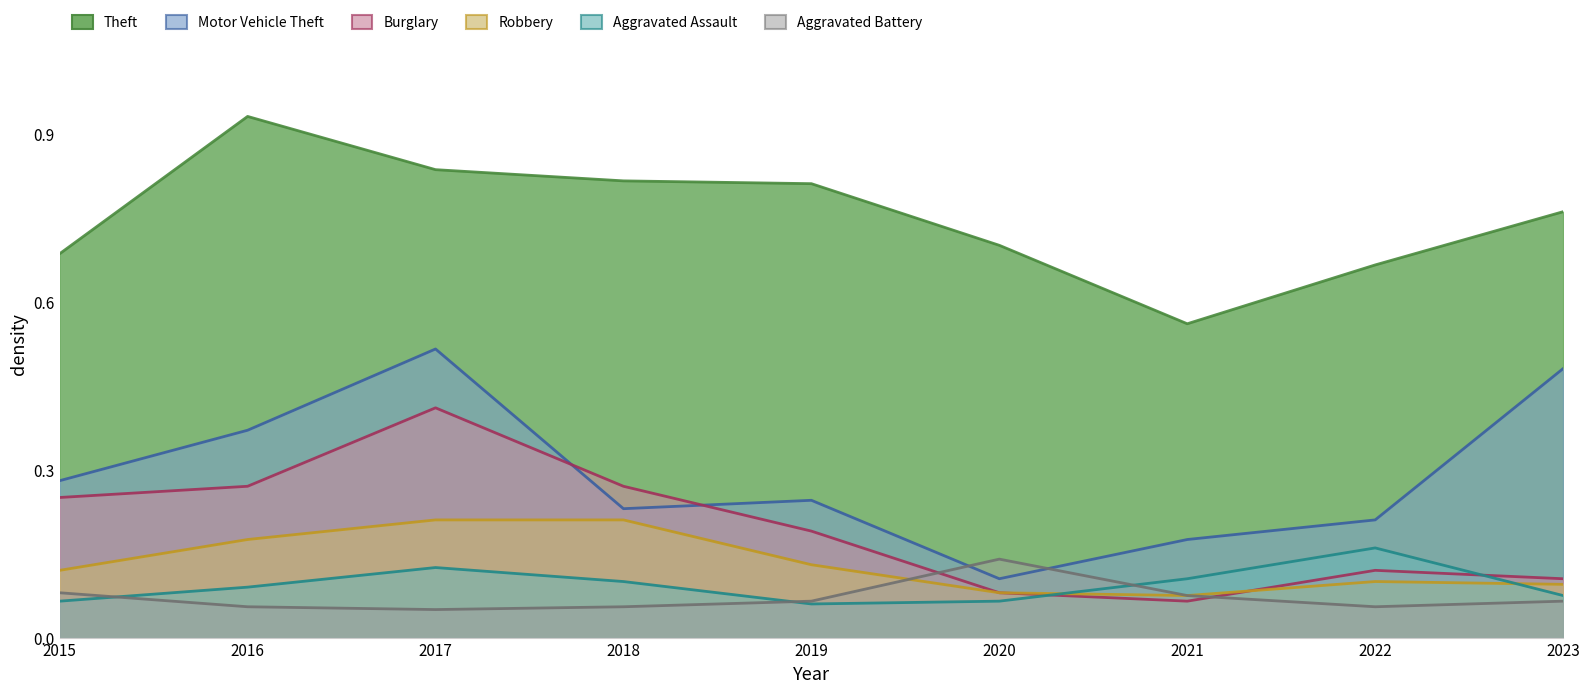

Which label corresponds to the largest value in the chart?

2016